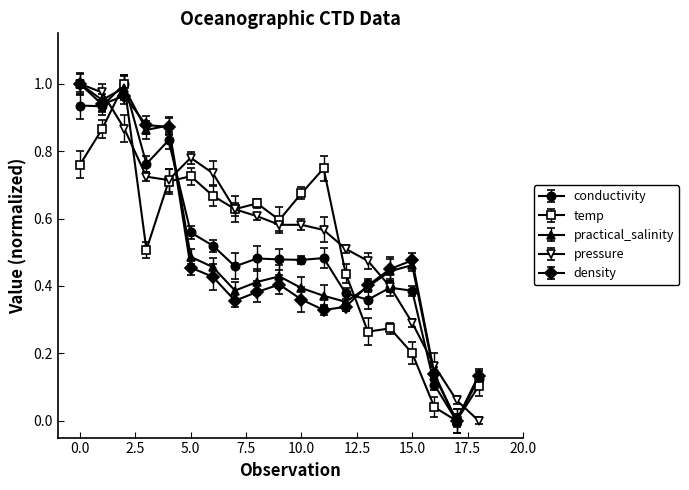

What is the value of the conductivity point at the 12th from the left?

0.5